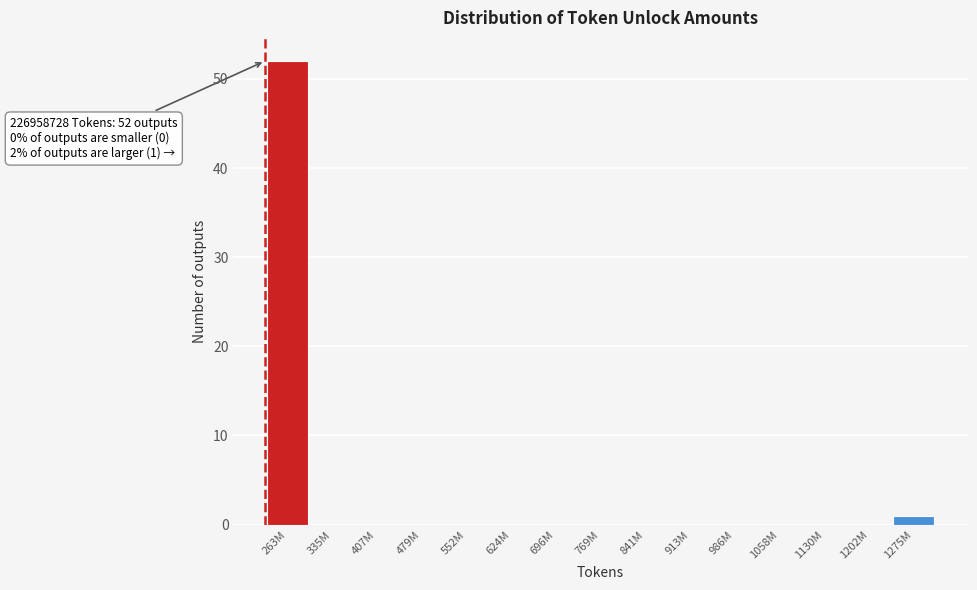

Reading right to left, transcribe all the data shown in this chart.

1275M=1	1202M=0	1130M=0	1058M=0	986M=0	913M=0	841M=0	769M=0	696M=0	624M=0	552M=0	479M=0	407M=0	335M=0	263M=52